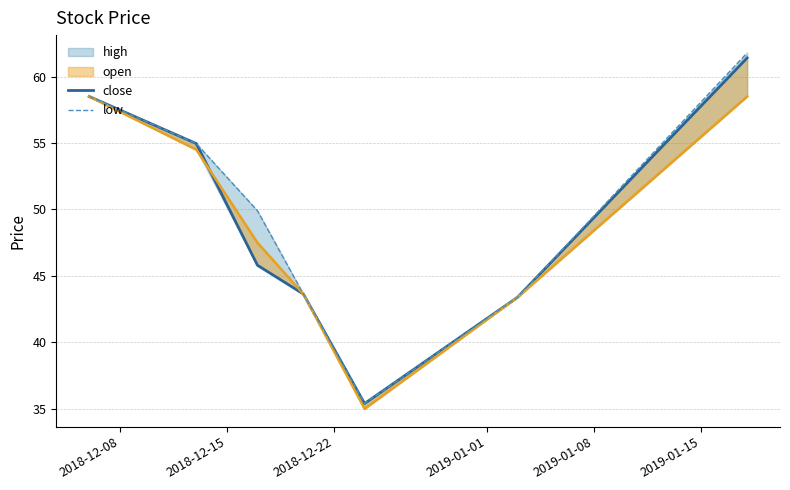

True or false: low and close intersect in this chart.

False